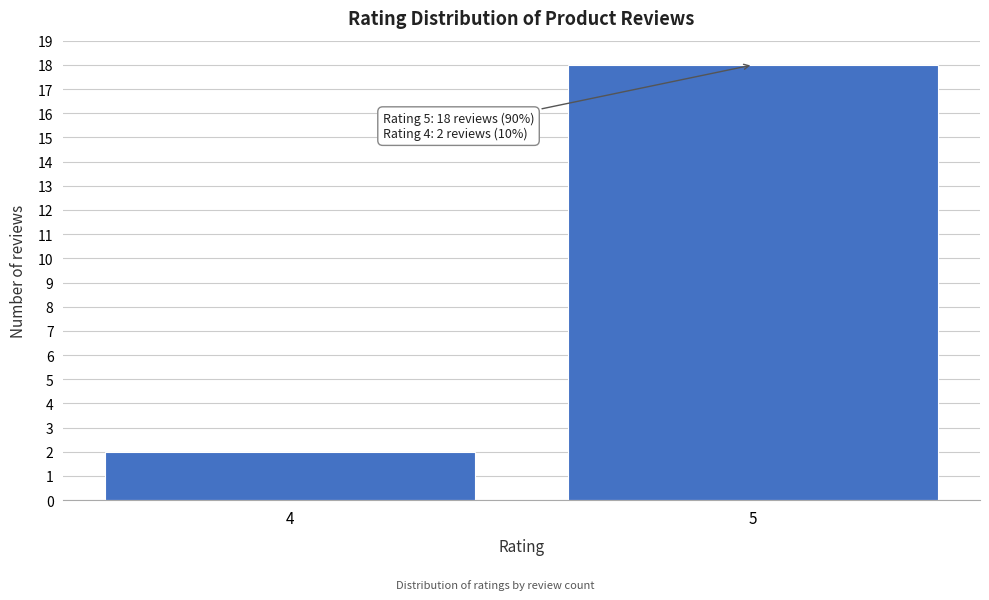

Reading right to left, list all the values displayed in this chart.

5=18	4=2